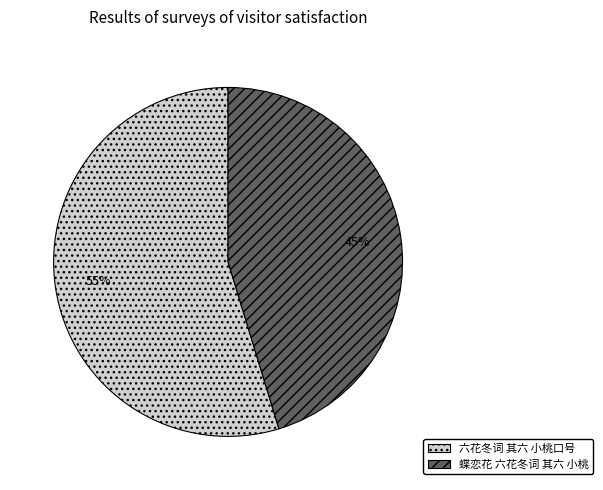

Which slice represents more than half of the pie?

六花冬词 其六 小桃口号